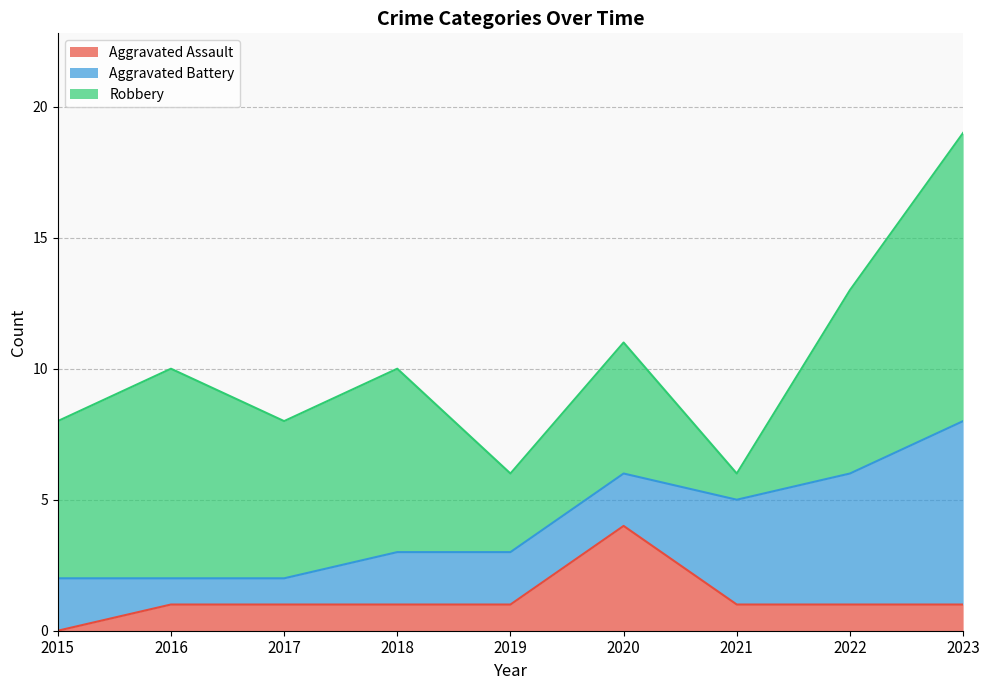

Does the chart display data point markers on the line(s)?

No